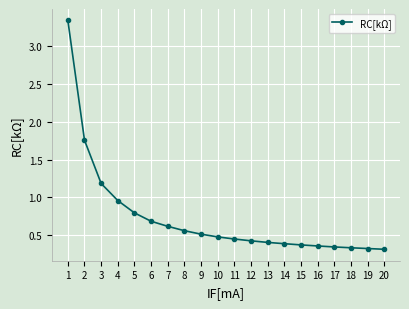

What is the sum of all values?

14.6